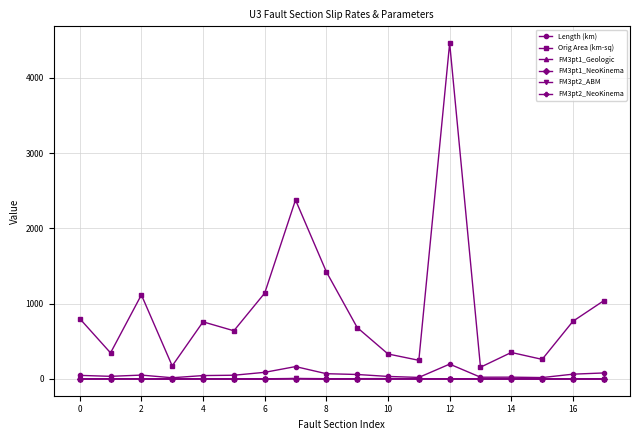

Which series ends up on top after the final intersection of FM3pt1_Geologic and FM3pt1_NeoKinema?

FM3pt1_NeoKinema